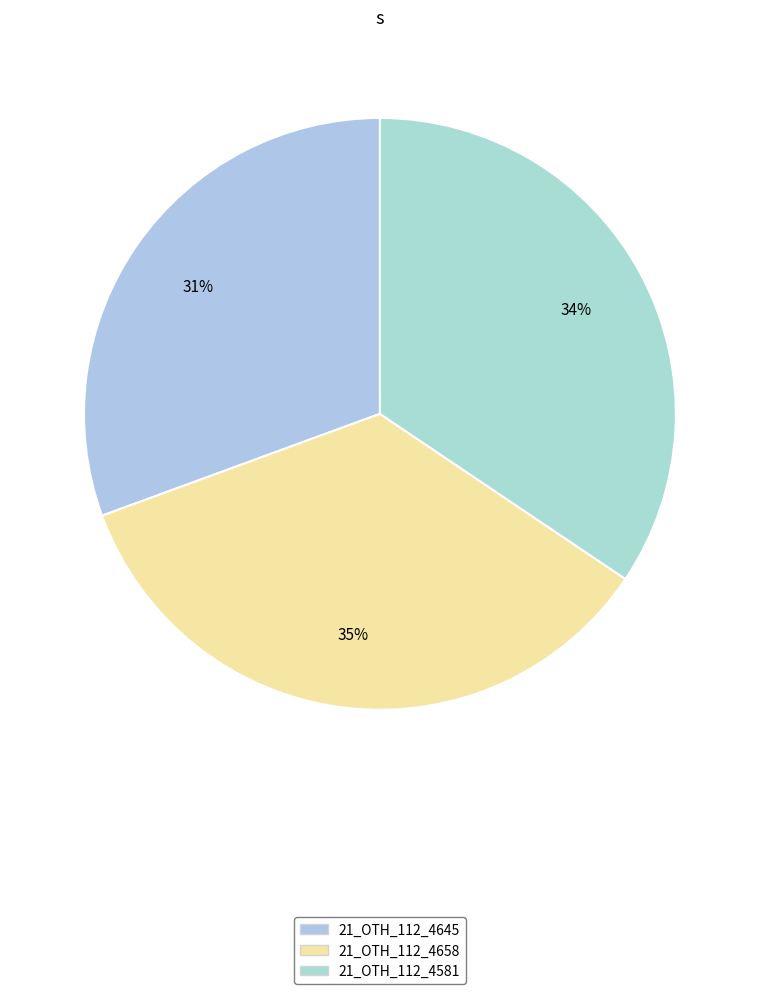

The 21_OTH_112_4581 slice represents 45% of the pie. True or false?

False